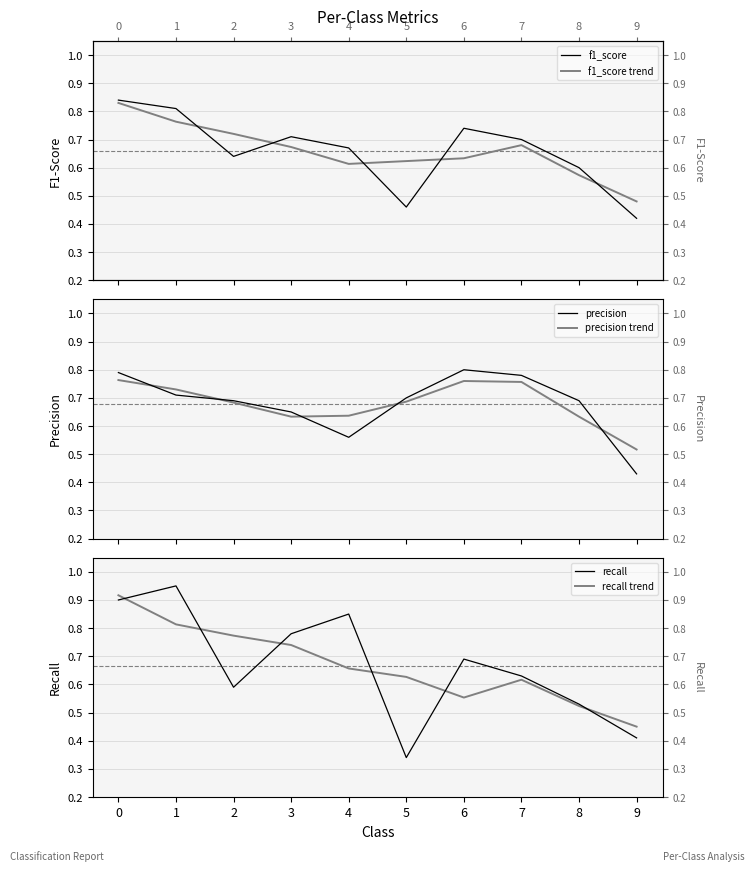

Reading left to right, extract all data points from this chart.

f1_score: 0=0.8	1=0.8	2=0.6	3=0.7	4=0.7	5=0.5	6=0.7	7=0.7	8=0.6	9=0.4
f1_score_trend: 0=0.8	1=0.8	2=0.7	3=0.7	4=0.6	5=0.6	6=0.6	7=0.7	8=0.6	9=0.5
precision: 0=0.8	1=0.7	2=0.7	3=0.7	4=0.6	5=0.7	6=0.8	7=0.8	8=0.7	9=0.4
precision_trend: 0=0.8	1=0.7	2=0.7	3=0.6	4=0.6	5=0.7	6=0.8	7=0.8	8=0.6	9=0.5
recall: 0=0.9	1=0.9	2=0.6	3=0.8	4=0.8	5=0.3	6=0.7	7=0.6	8=0.5	9=0.4
recall_trend: 0=0.9	1=0.8	2=0.8	3=0.7	4=0.7	5=0.6	6=0.6	7=0.6	8=0.5	9=0.4